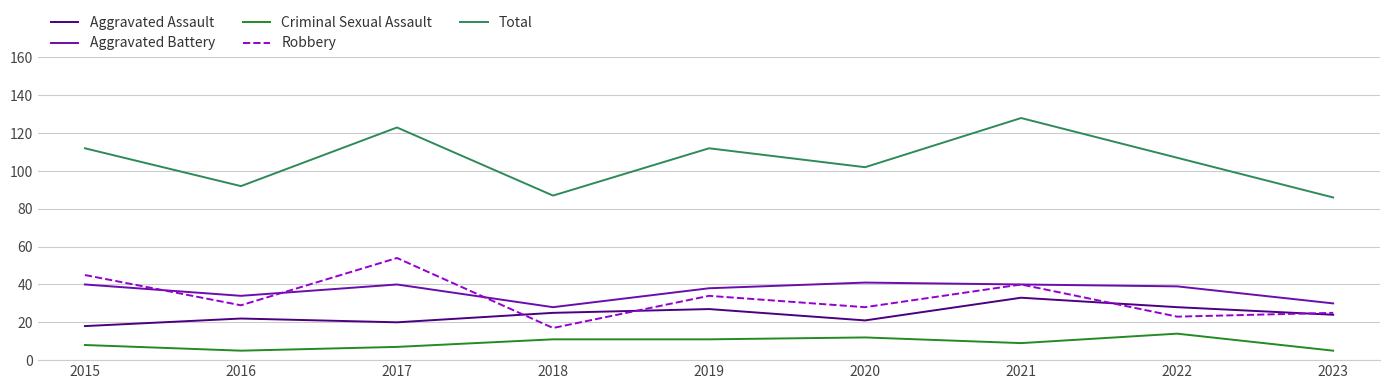

Rank the series by their maximum value, from lowest to highest.

Criminal Sexual Assault, Aggravated Assault, Aggravated Battery, Robbery, Total